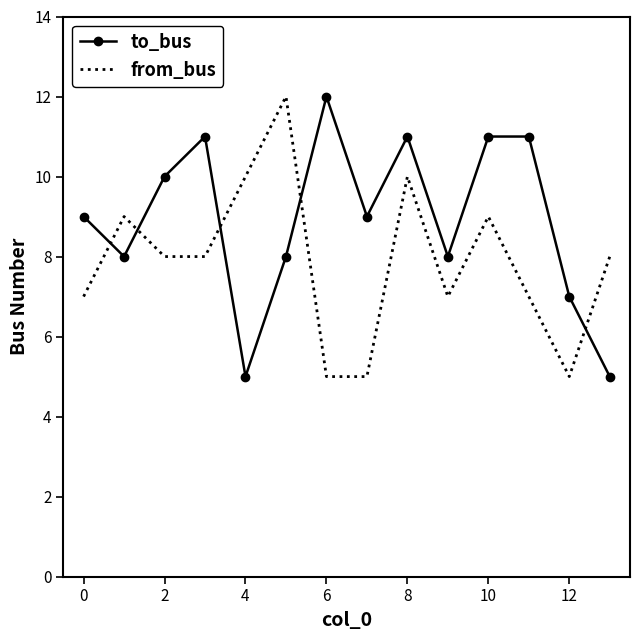

What is the greatest value displayed?

12